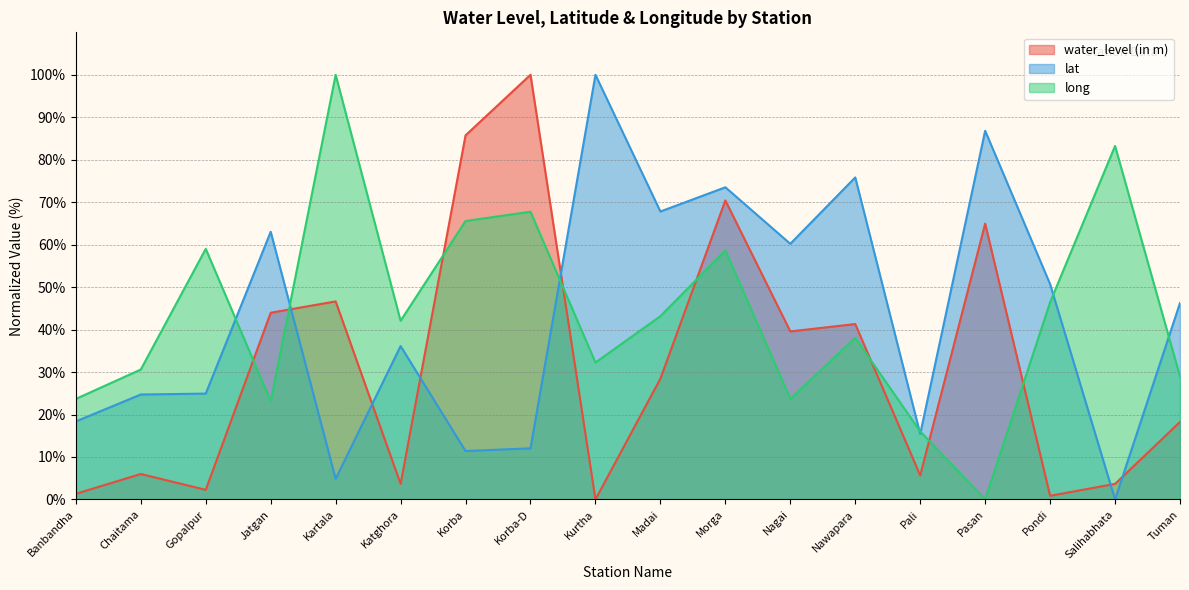

Where is long nearest to the value 50?

Pondi